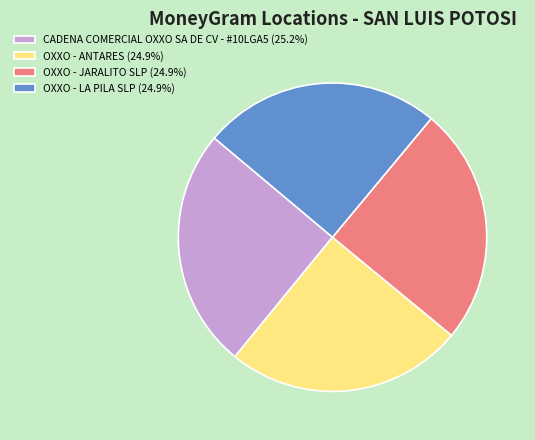

How many slices are in this pie chart?

4